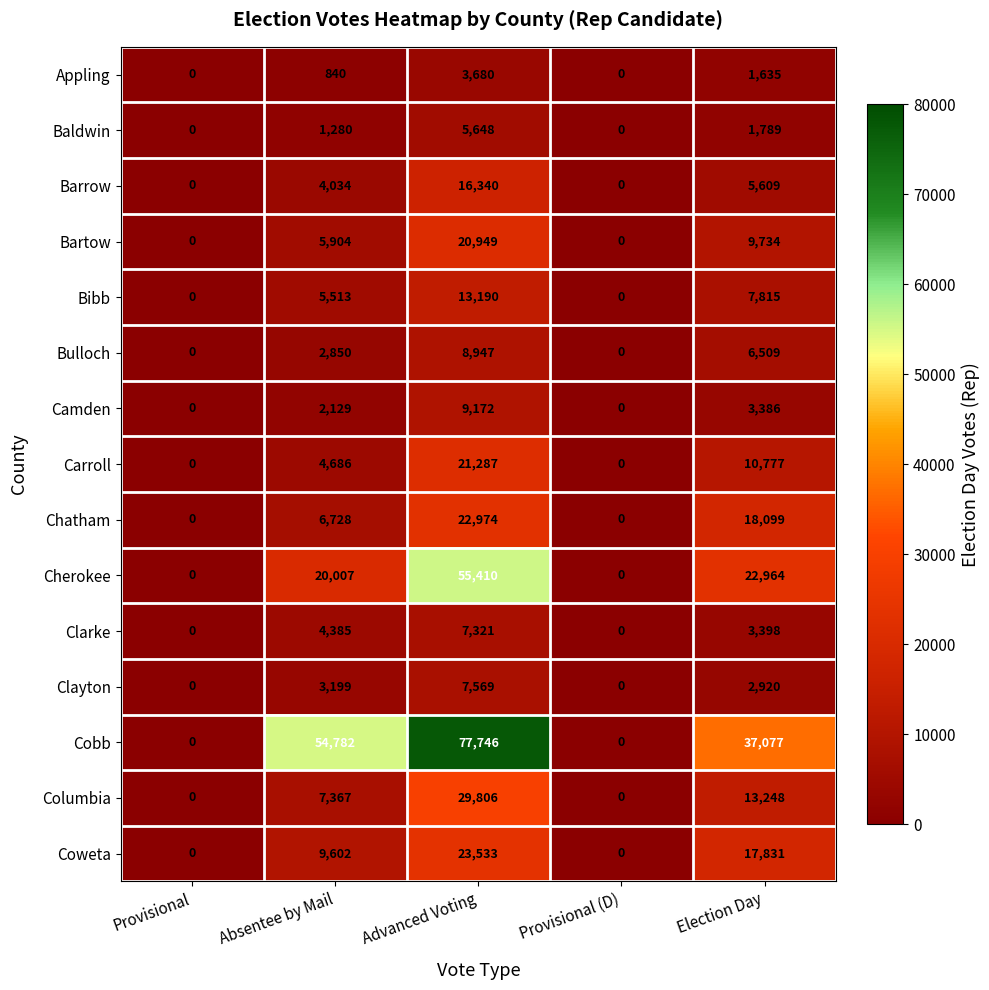

Which label corresponds to the largest value in the chart?

Advanced Voting